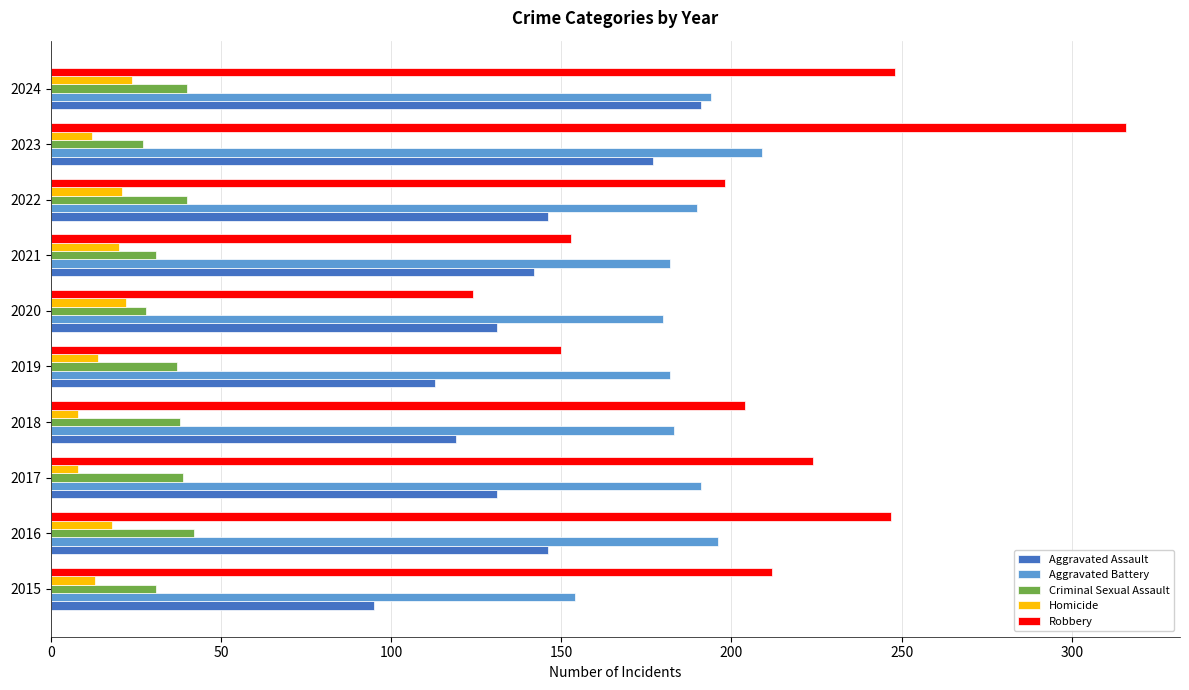

At 2016, list the series in order from largest to smallest.

Robbery, Aggravated Battery, Aggravated Assault, Criminal Sexual Assault, Homicide